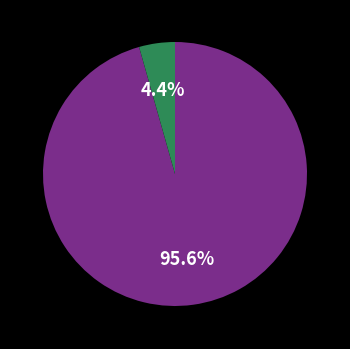

Does any single category account for the majority?

Yes